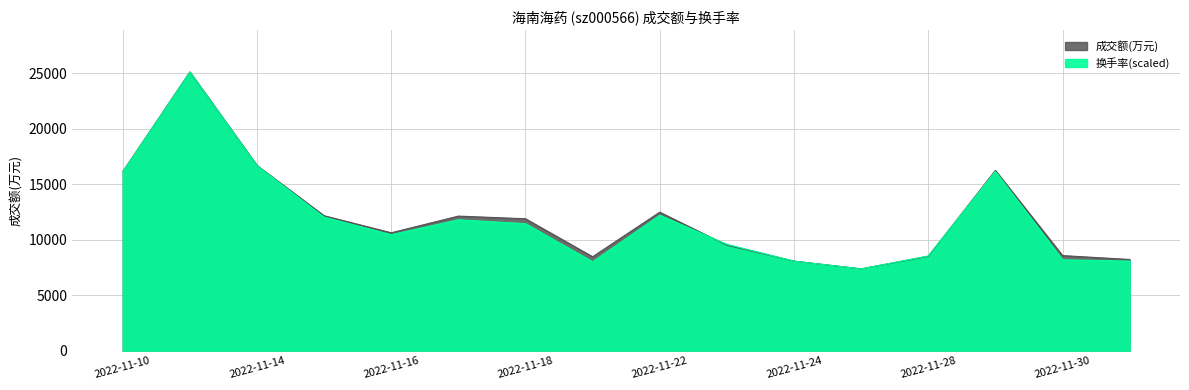

List the series in order of their overall mean, highest first.

成交额(万元), 换手率